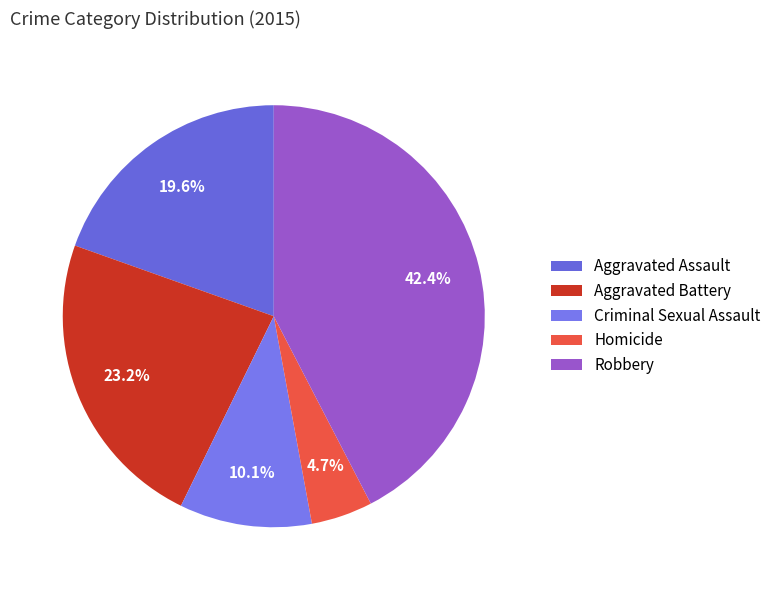

Between Aggravated Assault and Criminal Sexual Assault, which is larger?

Aggravated Assault